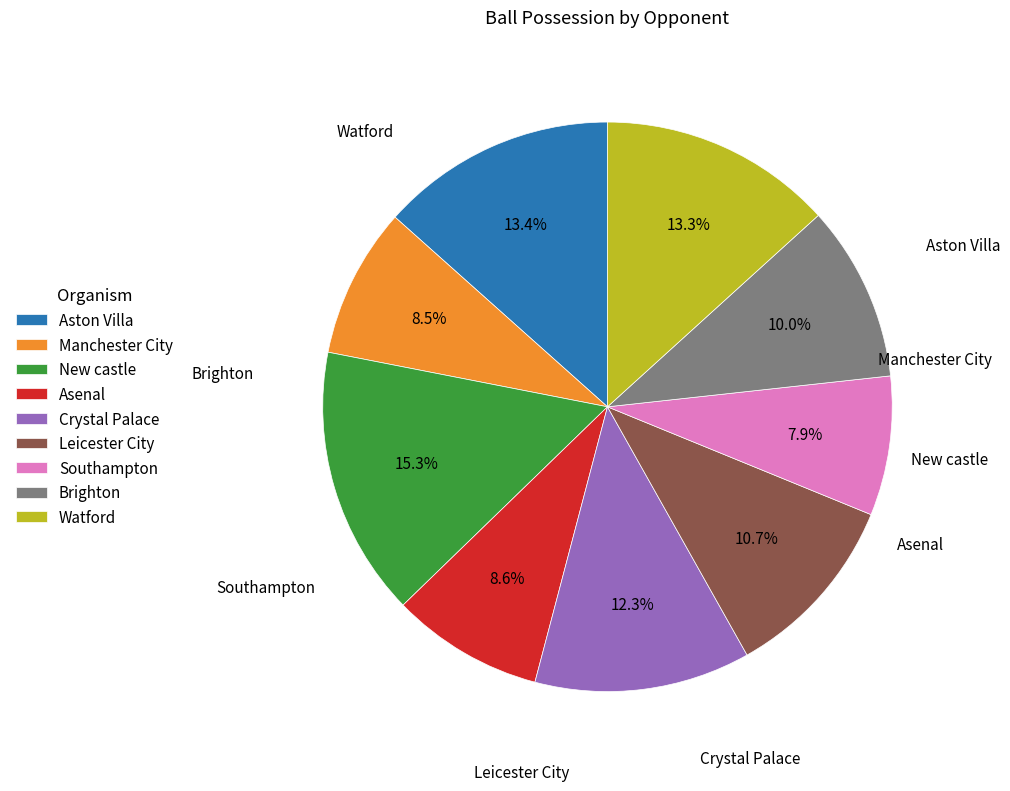

Do Crystal Palace and Aston Villa together represent more than half of the pie?

No